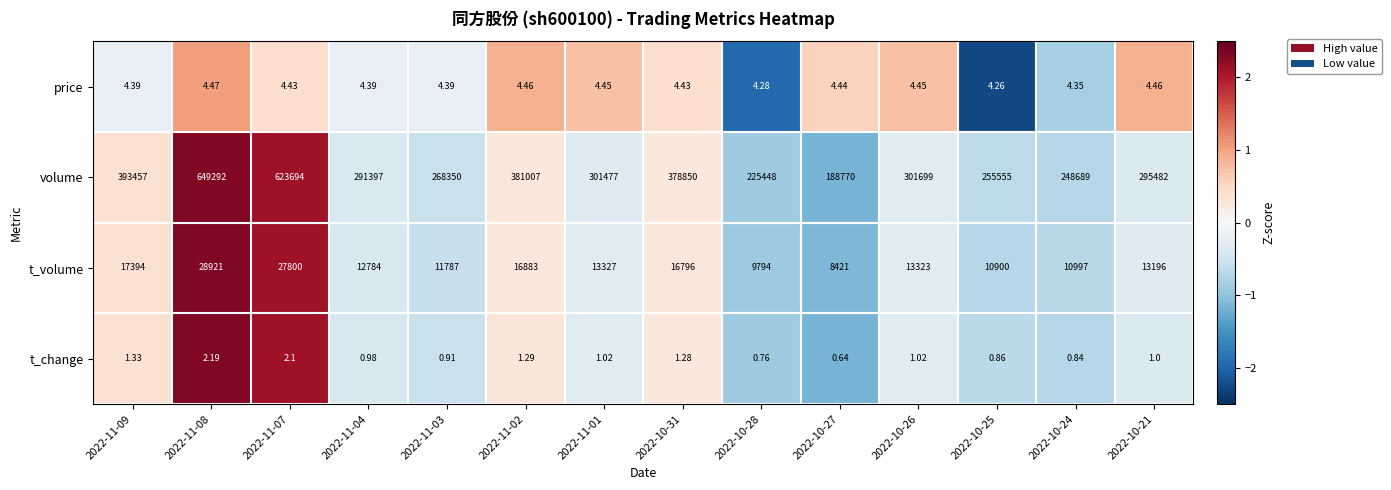

List the series in order of their peak value, lowest first.

t_change, price, t_volume, volume